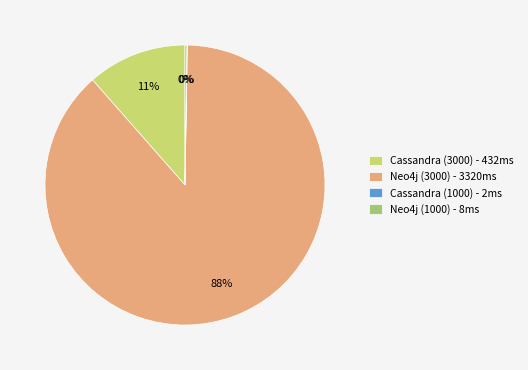

The Cassandra (3000) - 432ms slice represents 21% of the pie. True or false?

False